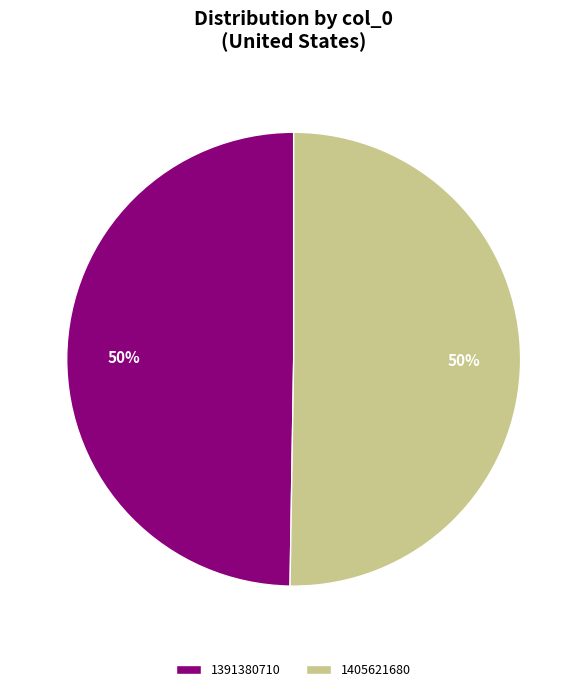

Count the number of slices in the pie.

2